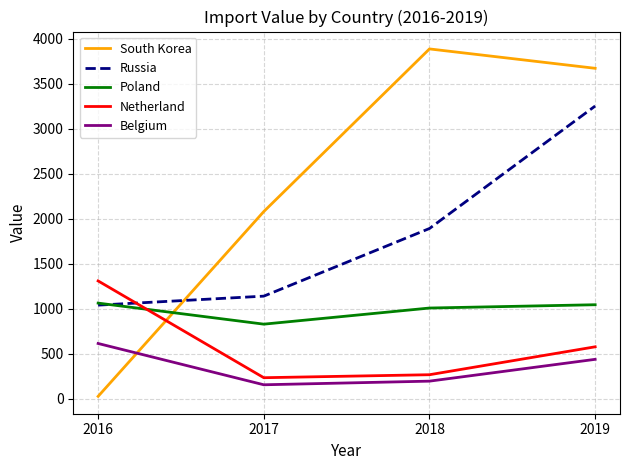

How many categories are shown in the chart?

4